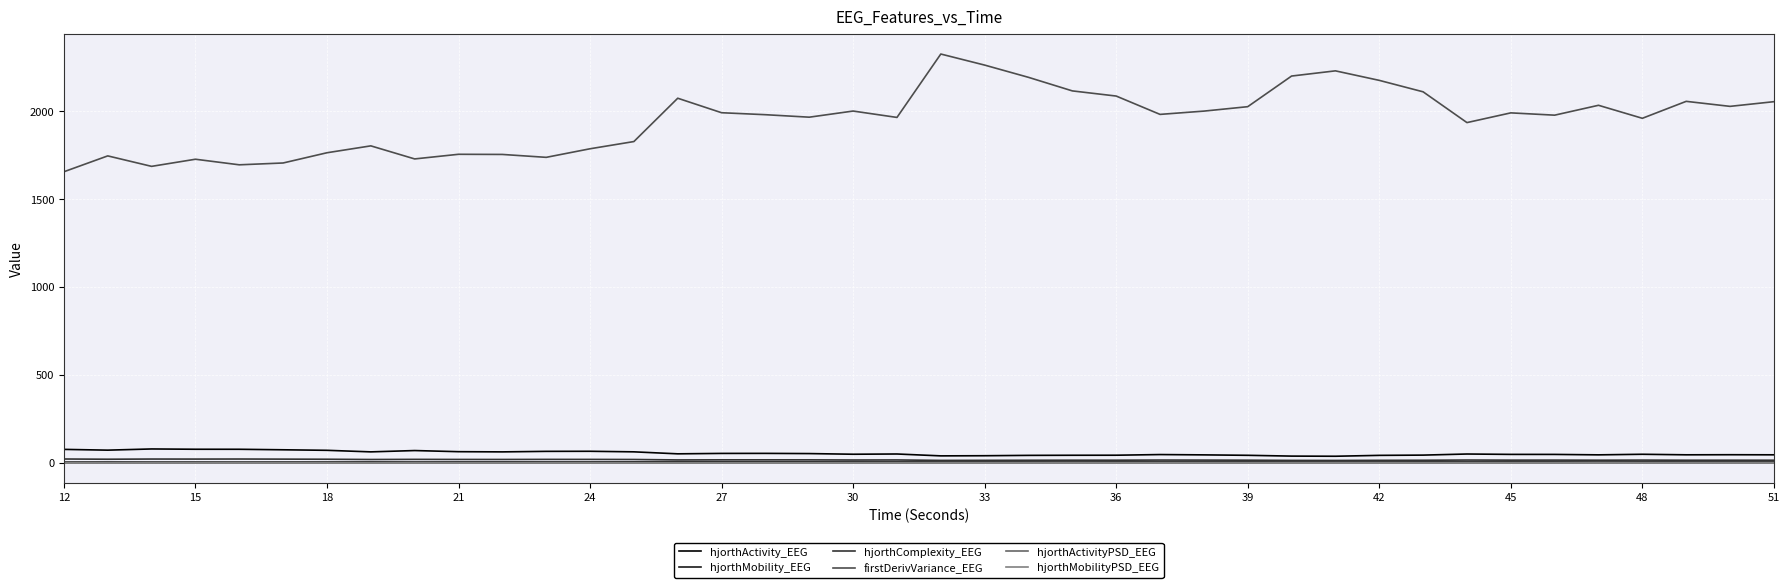

True or false: hjorthMobilityPSD_EEG and firstDerivVariance_EEG intersect in this chart.

False